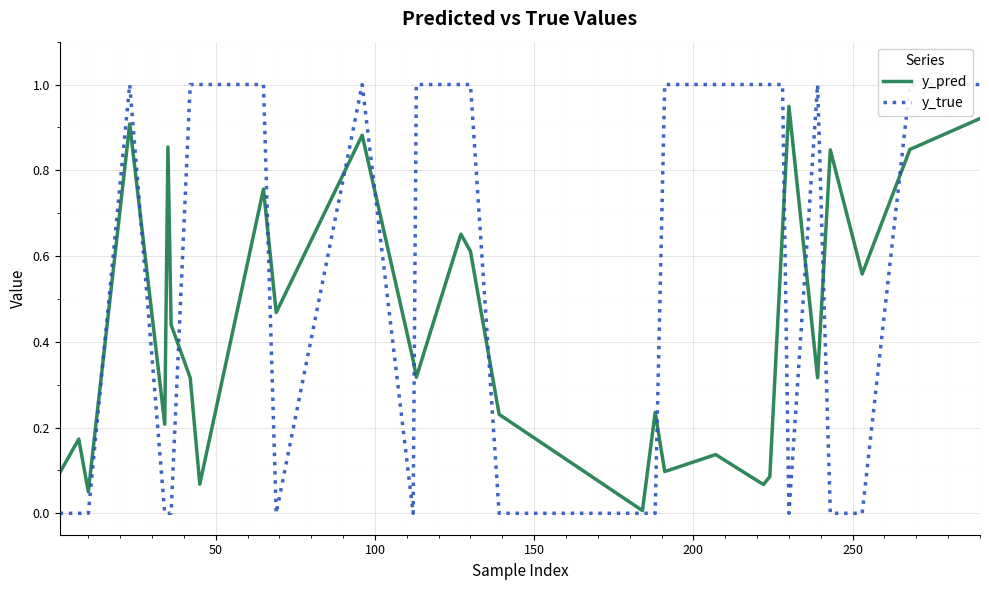

What is the sum of the y_true values at 50 and 150?

1.0